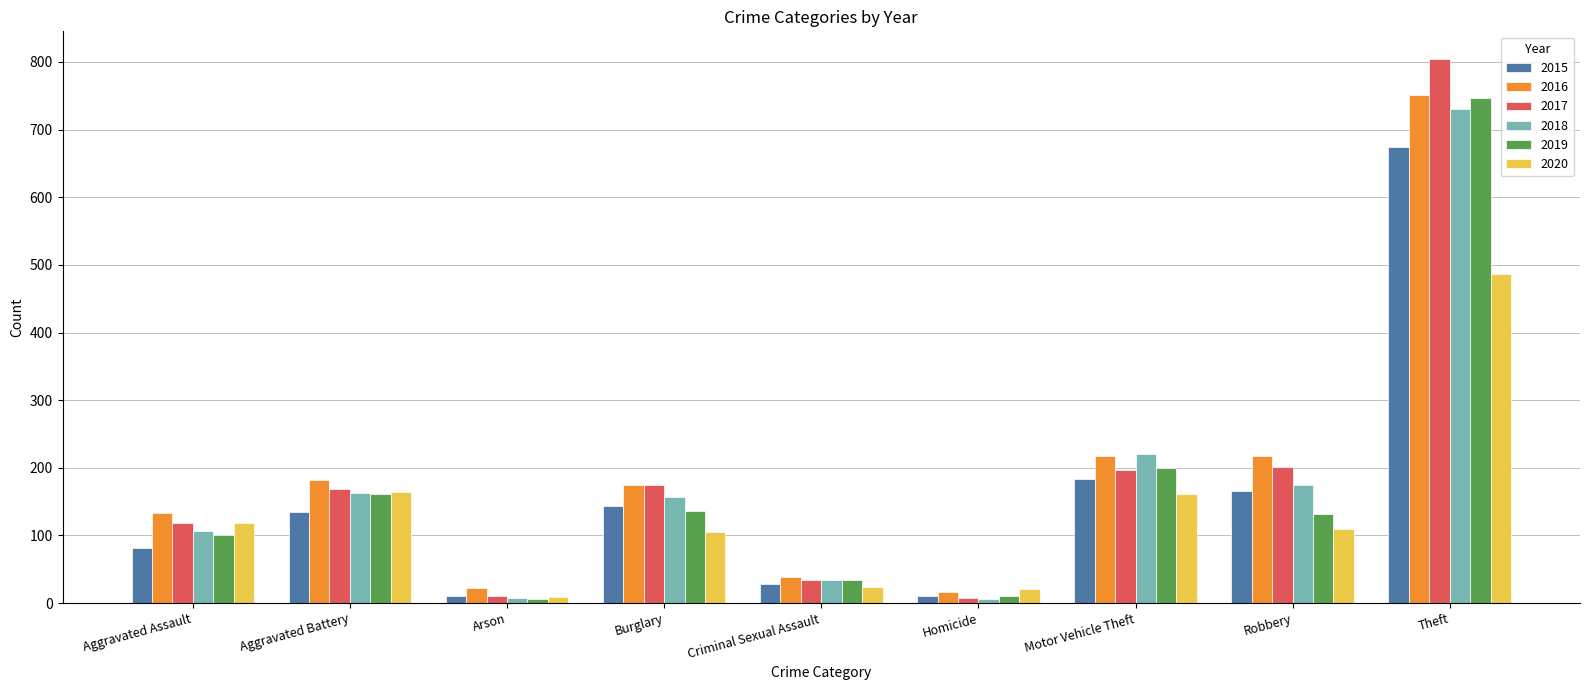

Which series has the widest spread of values?

2017